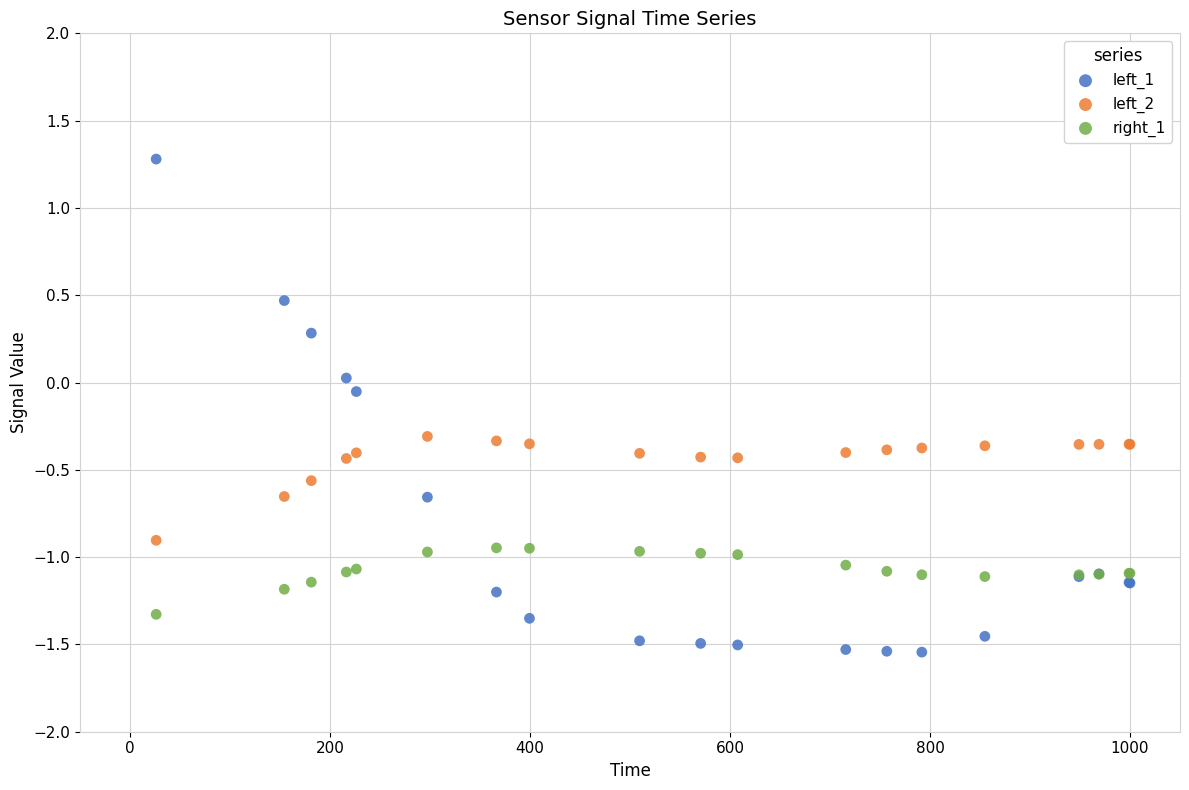

Which series contains the lowest Y value?

left_1